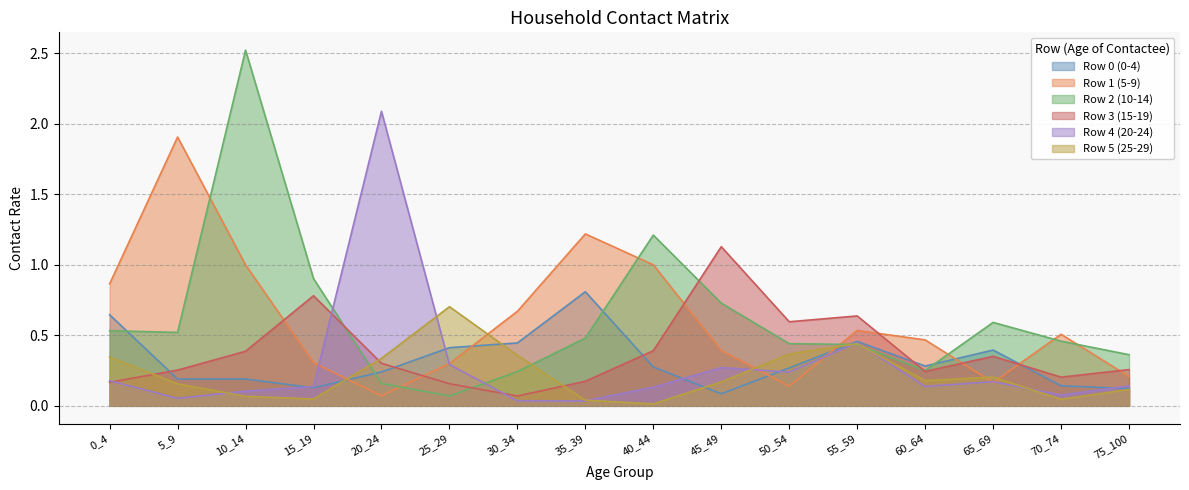

At which category does the chart reach its peak across all series?

10_14